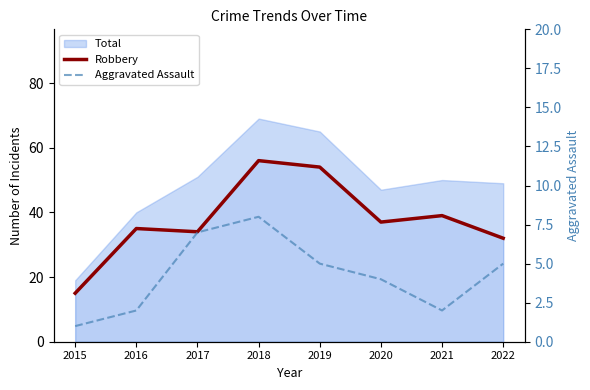

Is it true that Aggravated Assault equals 3 at 2021?

False